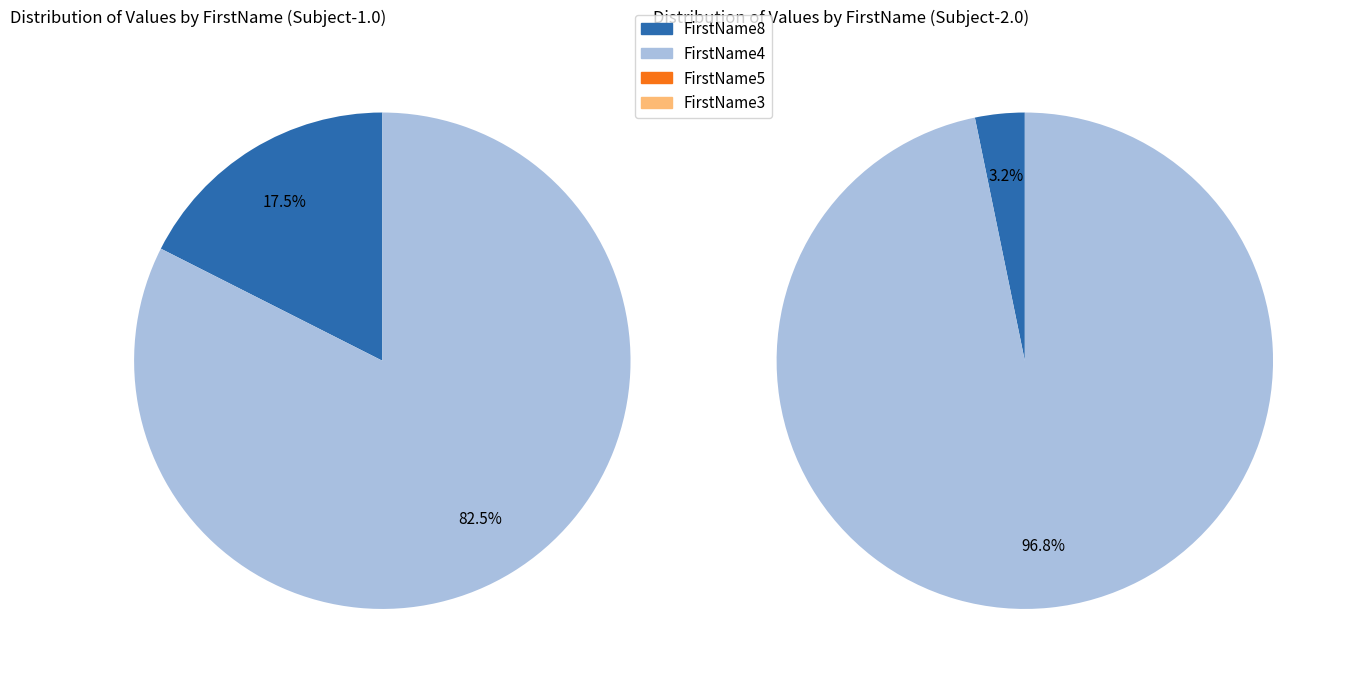

Which slice is the smallest?

FirstName5